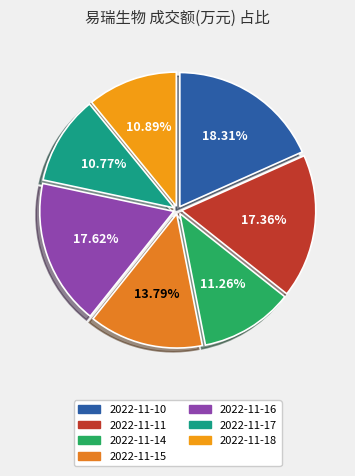

Approximately how many times larger is the value at 2022-11-17 compared to 2022-11-10?

0.6